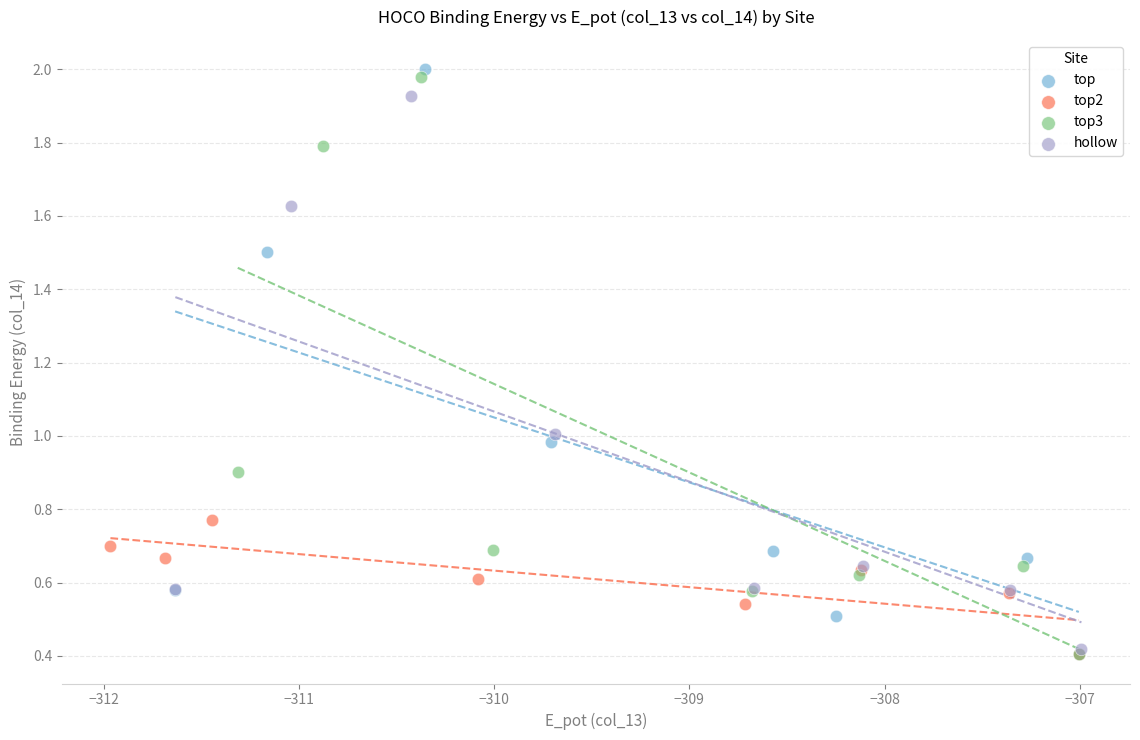

What are all the series names shown in the legend?

top, top2, top3, hollow